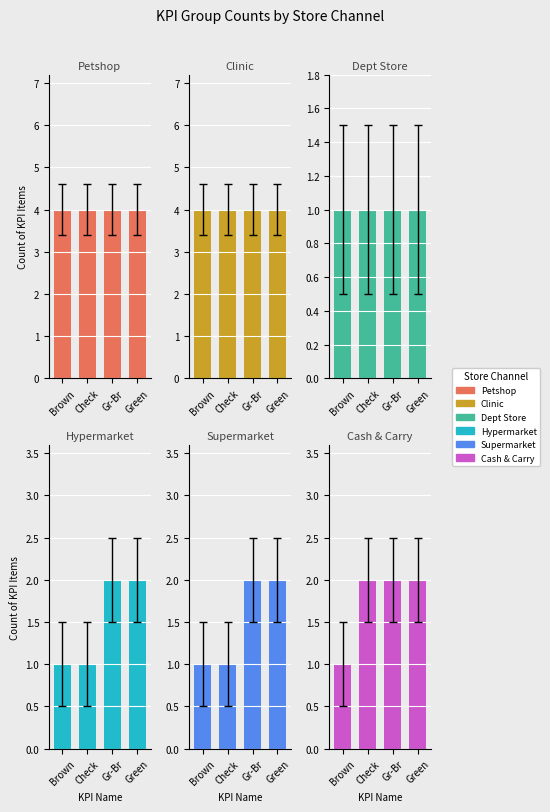

At which label does Supermarket reach its minimum?

Brown